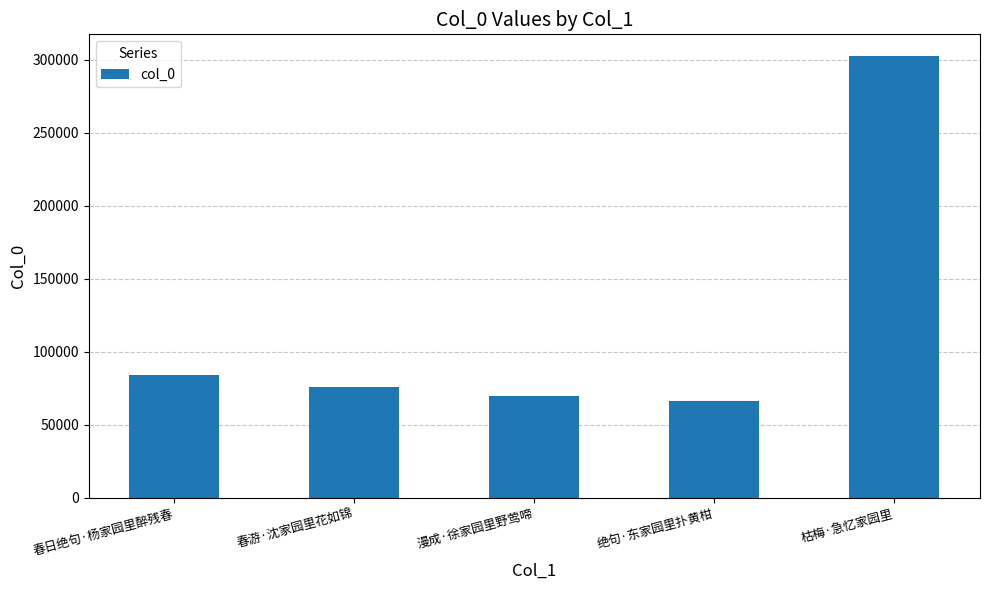

Reading right to left, list all the values displayed in this chart.

枯梅·急忆家园里=302169	绝句·东家园里扑黄柑=65915	漫成·徐家园里野莺啼=69370	春游·沈家园里花如锦=76044	春日绝句·杨家园里醉残春=84016